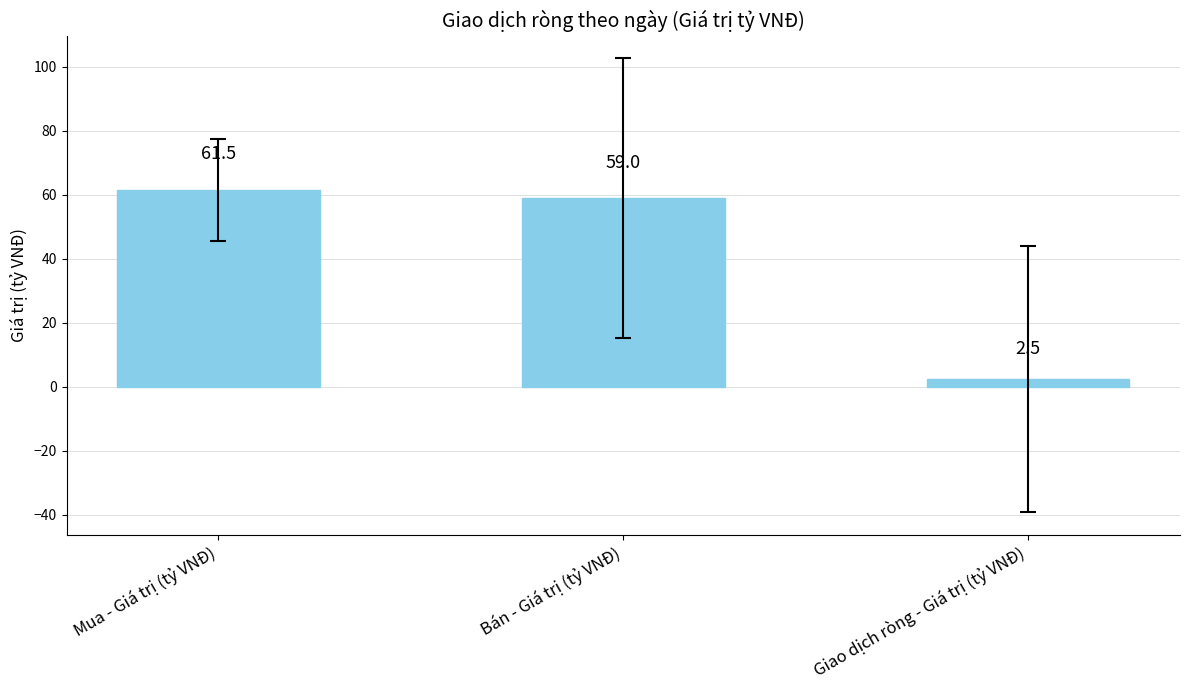

At which label does the data first exceed 58?

Mua - Giá trị (tỷ VNĐ)